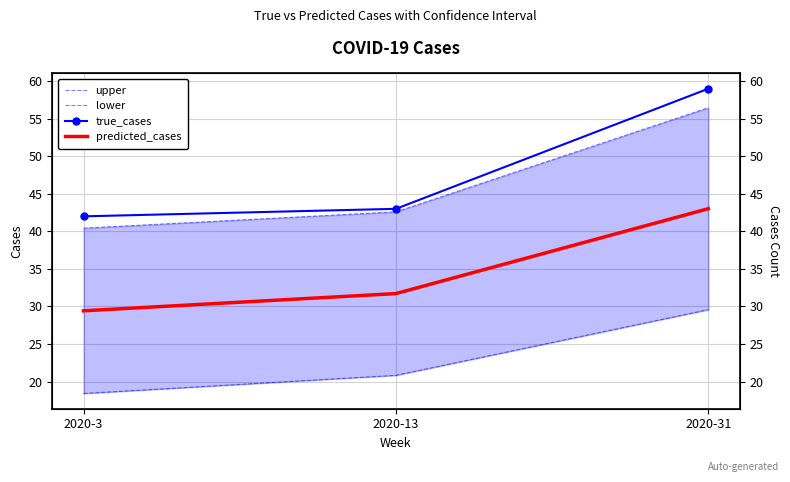

What is the value of the upper point at the 3rd from the left?

56.5